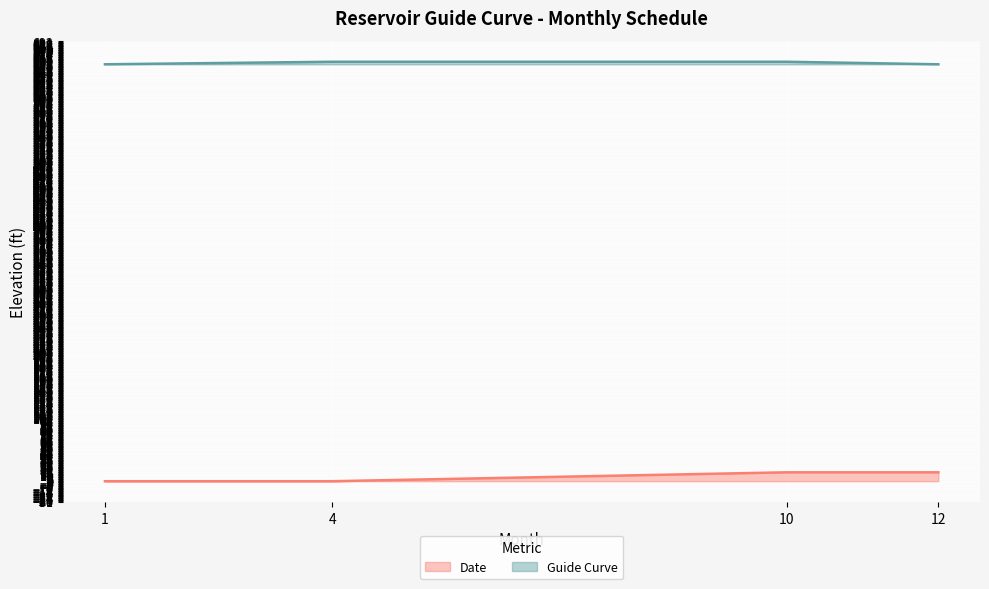

Reading left to right, list all the values displayed in this chart.

Date: 1	1	15	15
Guide Curve: 656	660	660	656